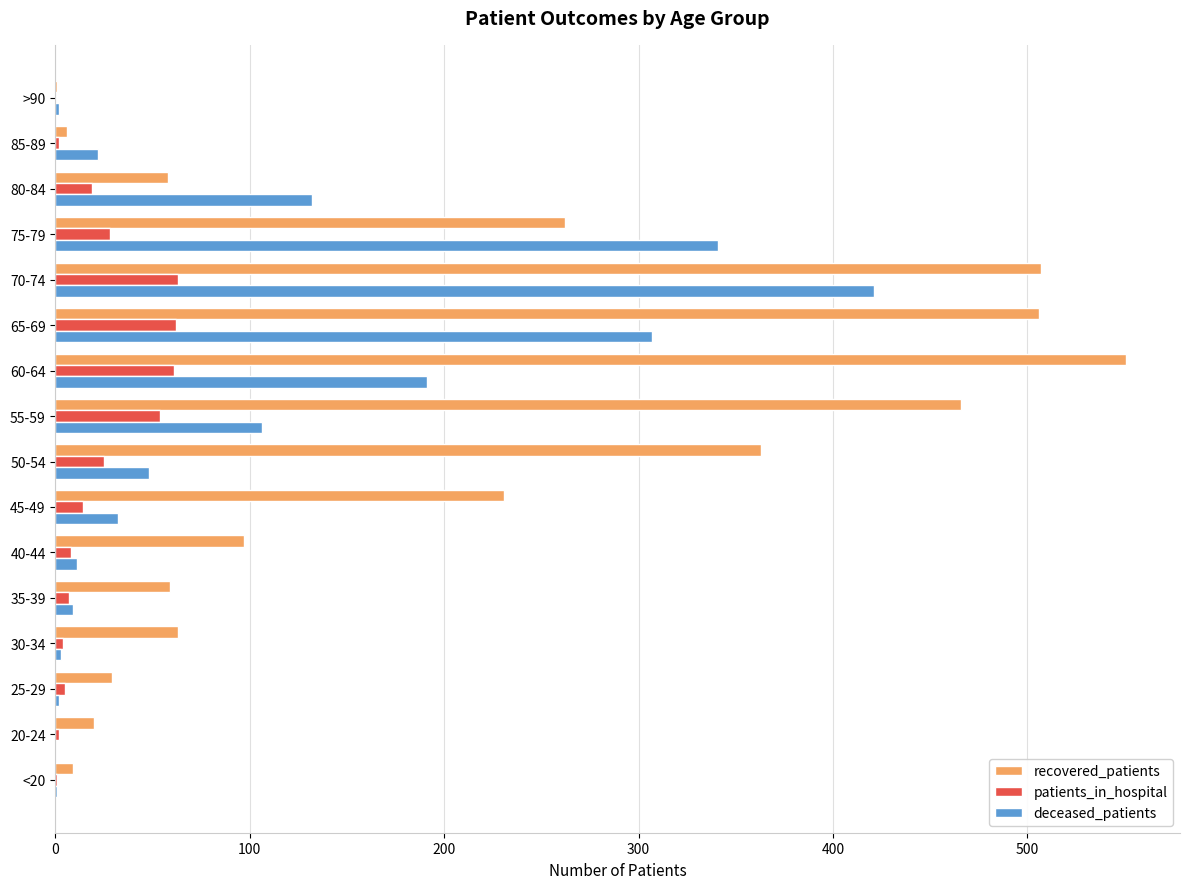

What is the maximum value shown in the chart?

551